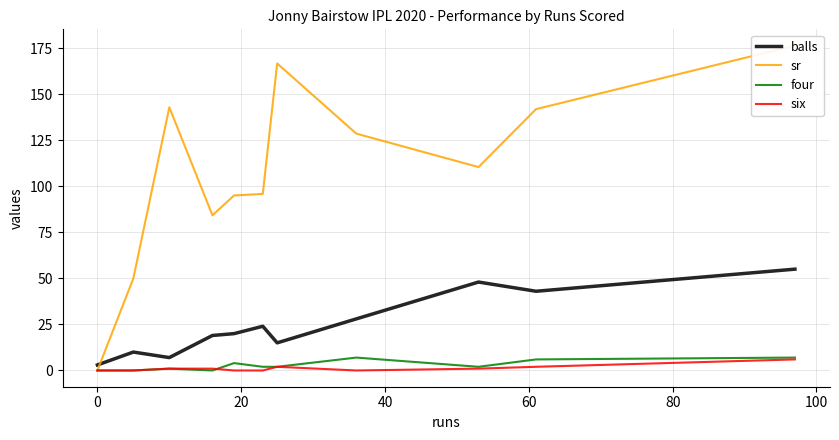

Count the number of categories in the chart.

11